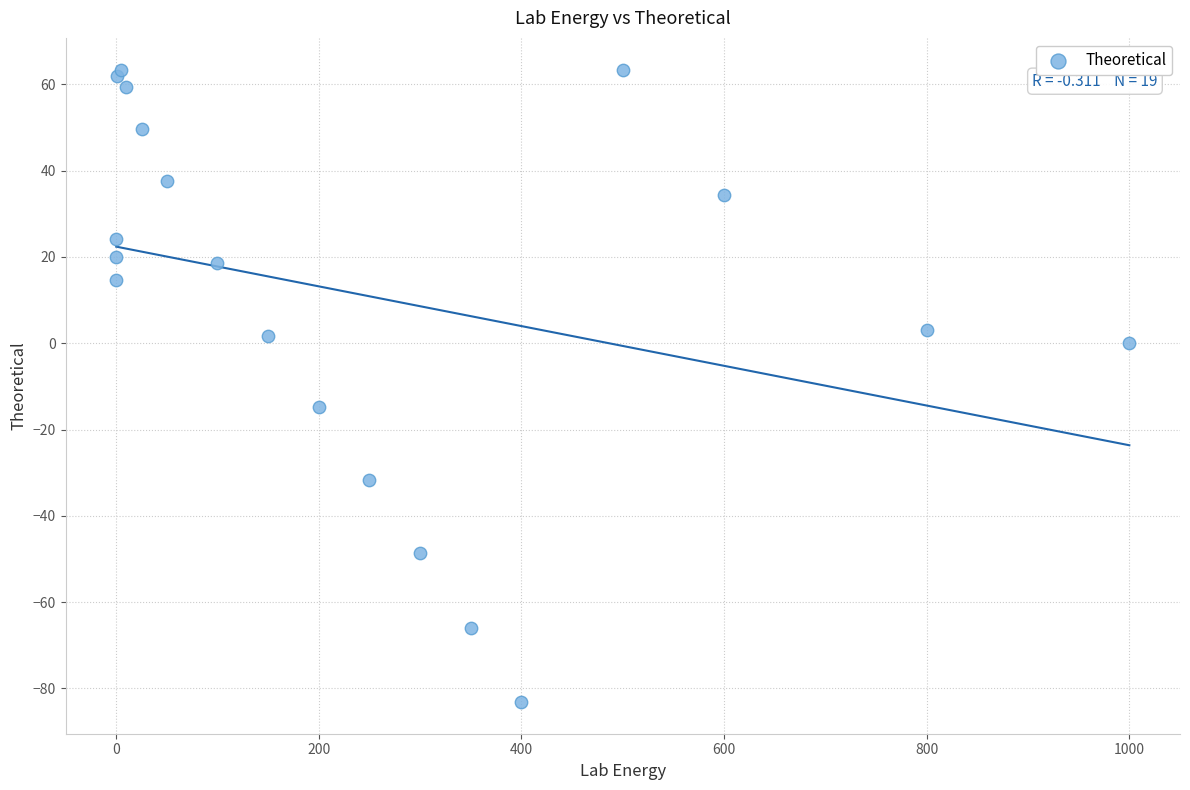

What Y value in the scatter plot is closest to -9?

-14.9